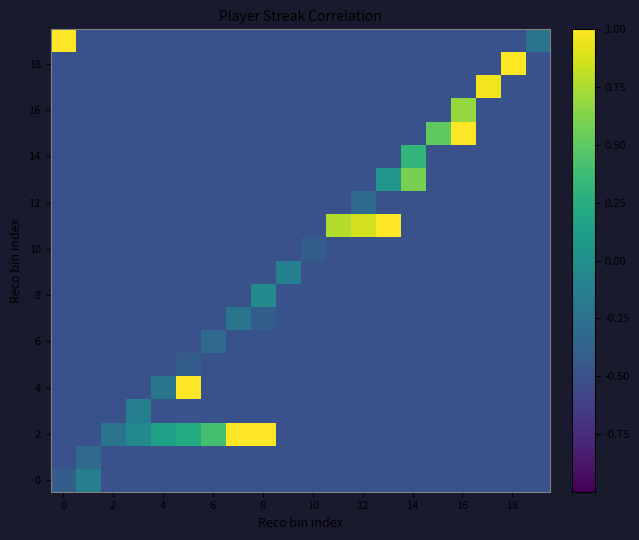

At which category does the chart reach its minimum across all series?

2